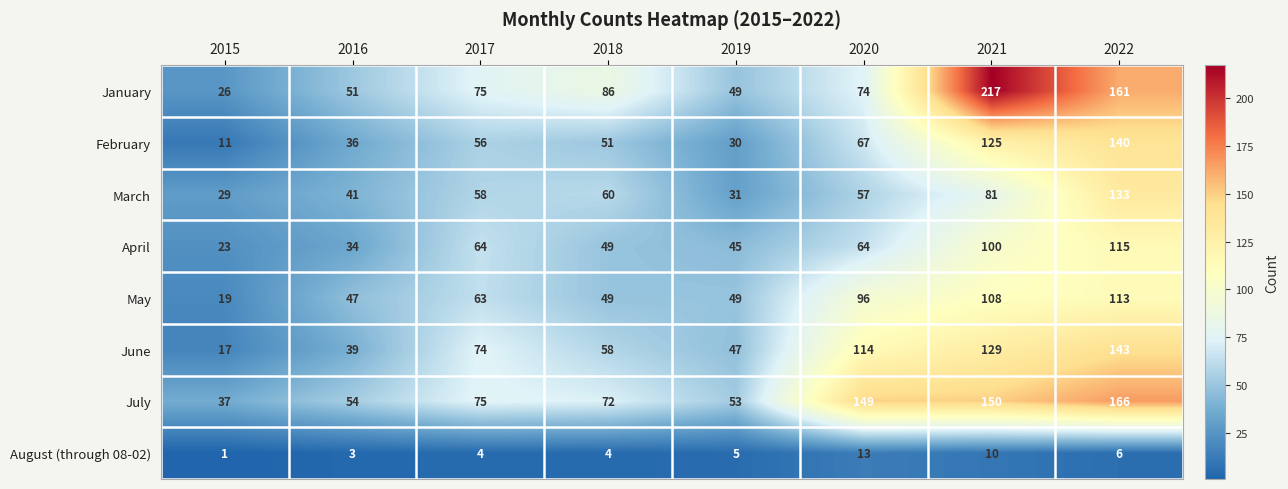

At which category does the chart reach its peak across all series?

2021